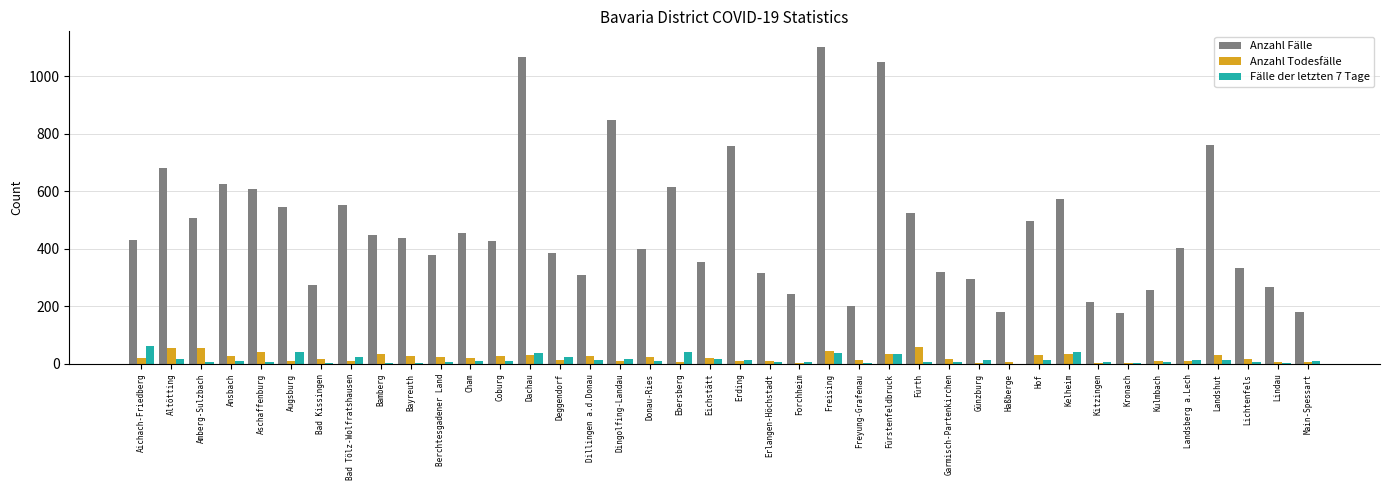

Is the value of Anzahl Fälle at Coburg greater than the value of Anzahl Todesfälle at Bad Tölz-Wolfratshausen?

Yes